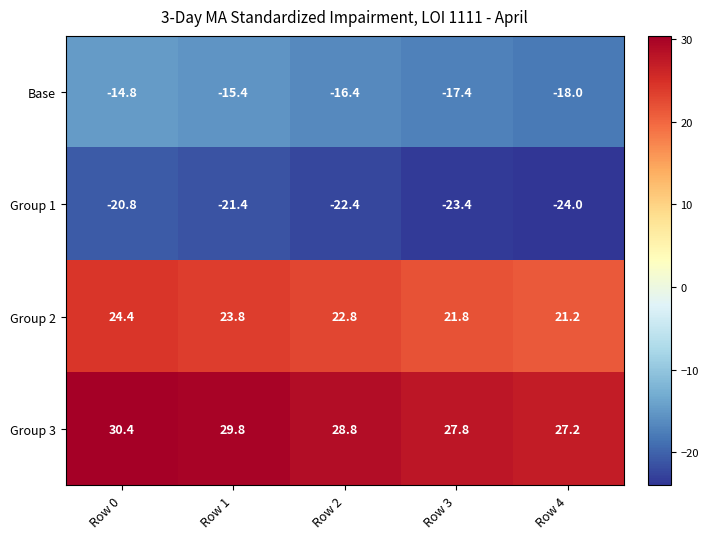

What is the spread (max minus min) of values at Row 1?

51.2